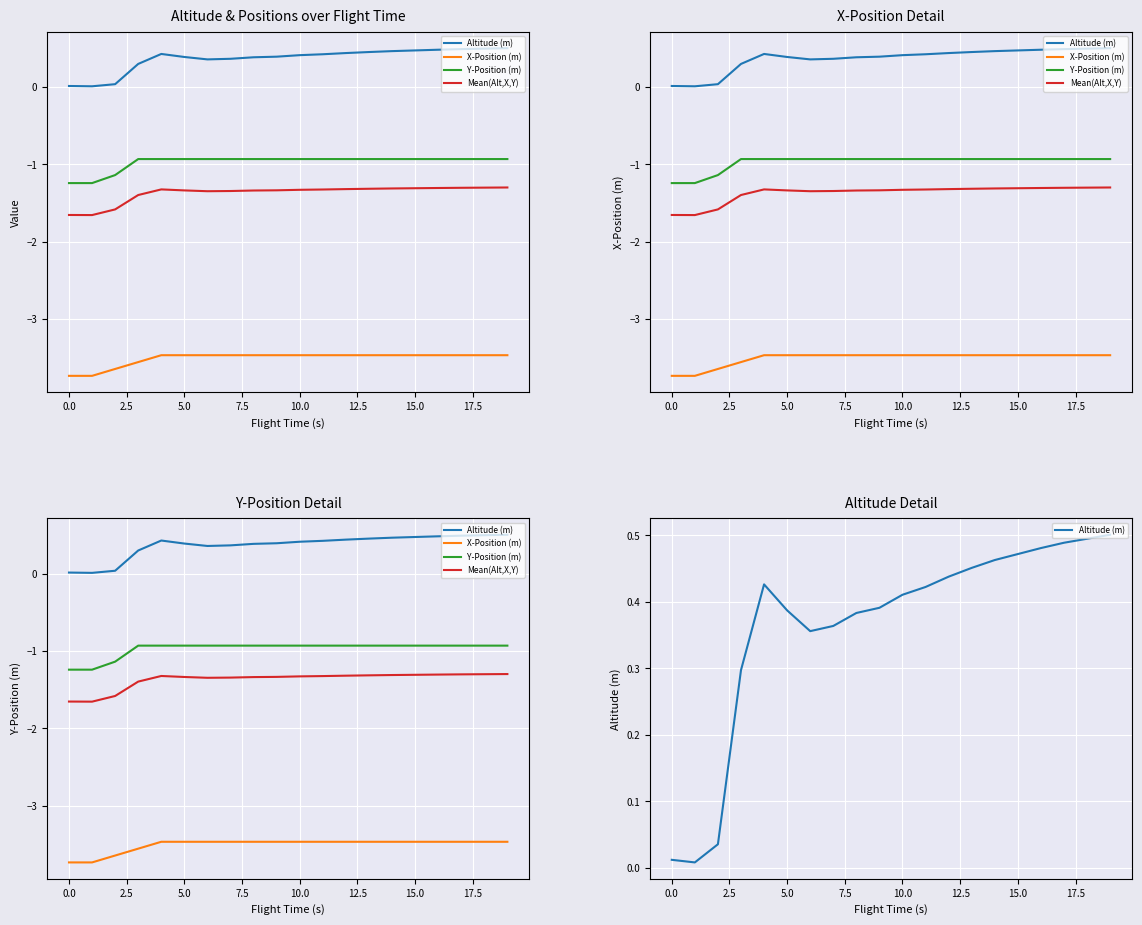

What is the difference between the highest and lowest values at 12.5?

3.8